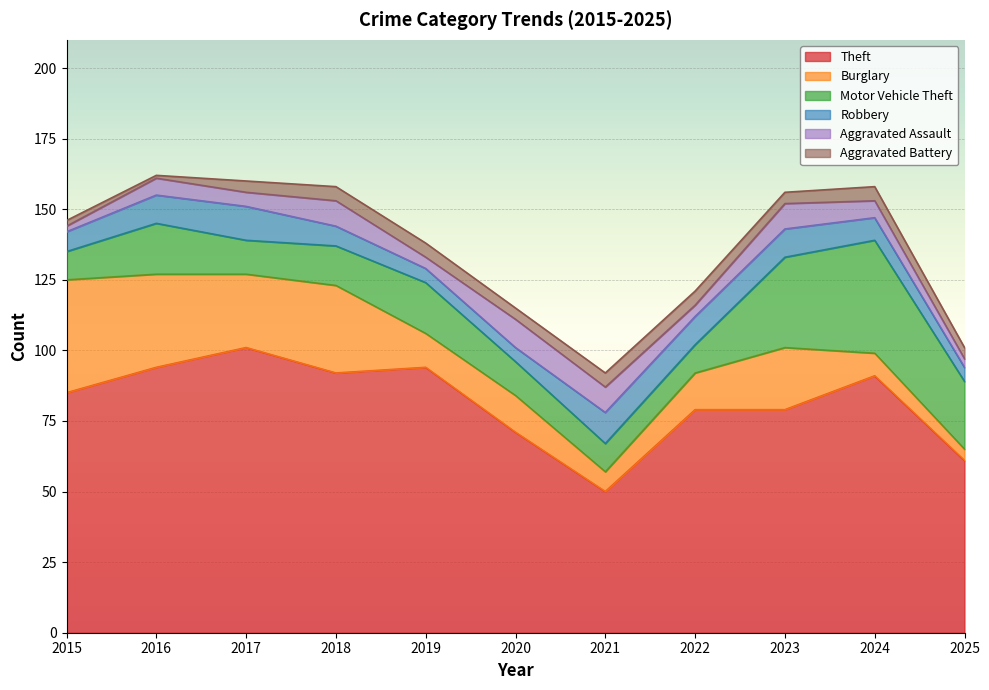

What is the minimum value shown in the chart?

1